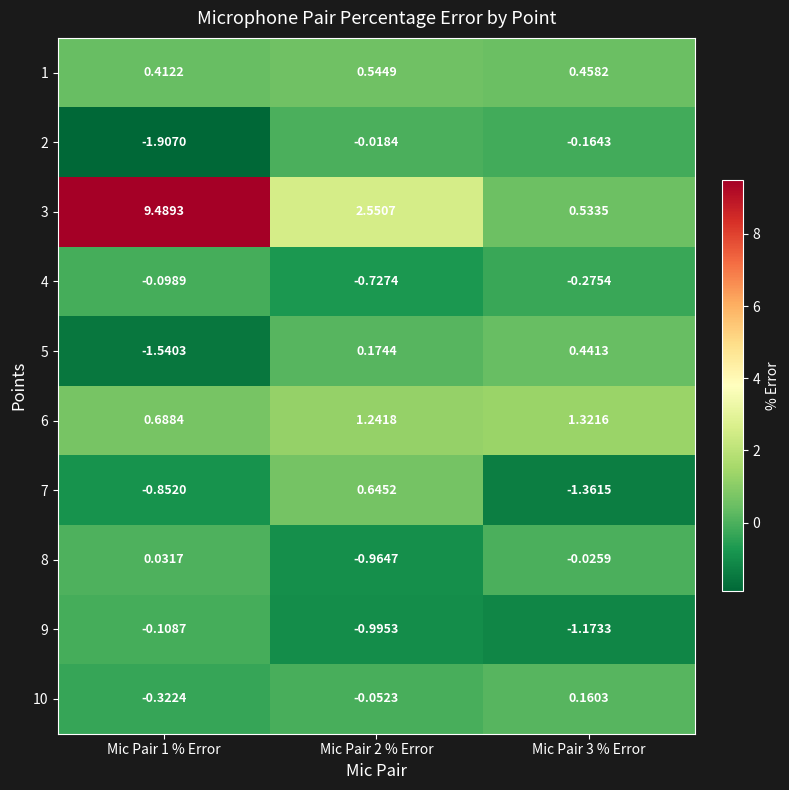

What is the total value across all series at Mic Pair 2 % Error?

2.4